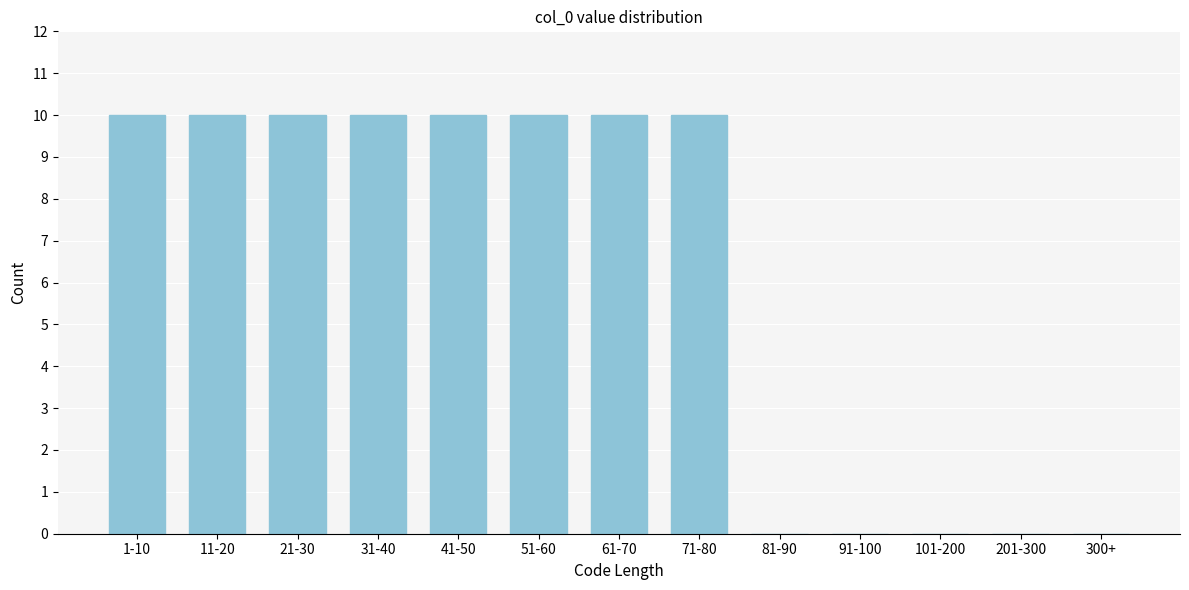

Reading left to right, transcribe all the data shown in this chart.

1-10=10	11-20=10	21-30=10	31-40=10	41-50=10	51-60=10	61-70=10	71-80=10	81-90=0	91-100=0	101-200=0	201-300=0	300+=0